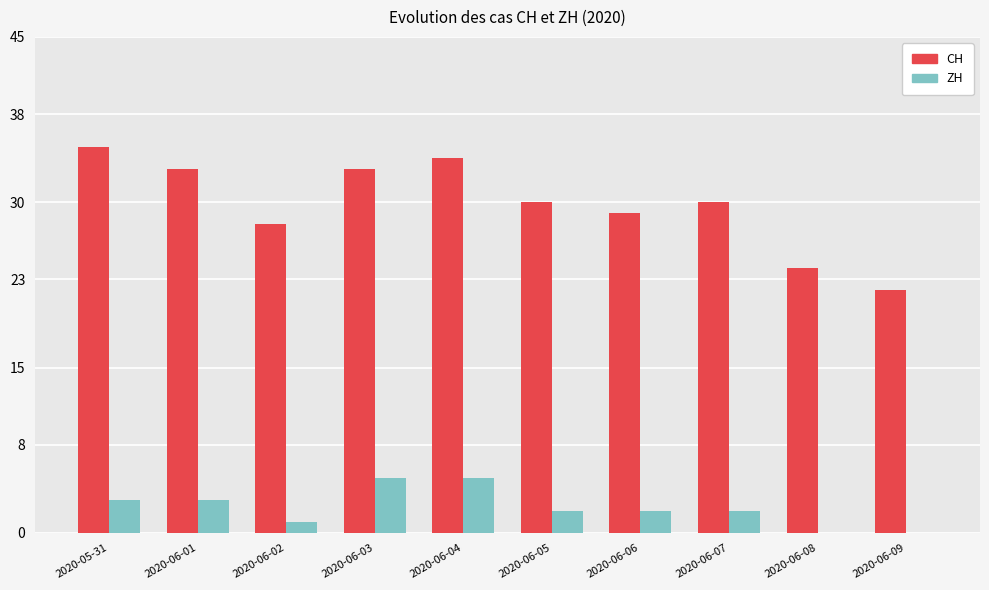

At which label does CH reach its peak?

2020-05-31